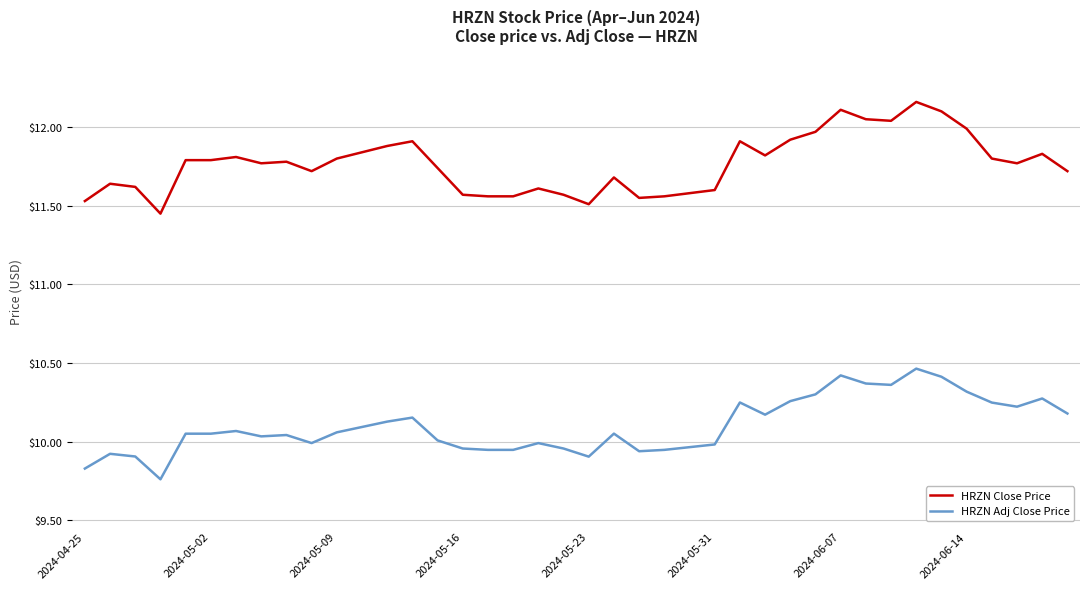

Rank the series by their maximum value, from highest to lowest.

HRZN Close Price, HRZN Adj Close Price